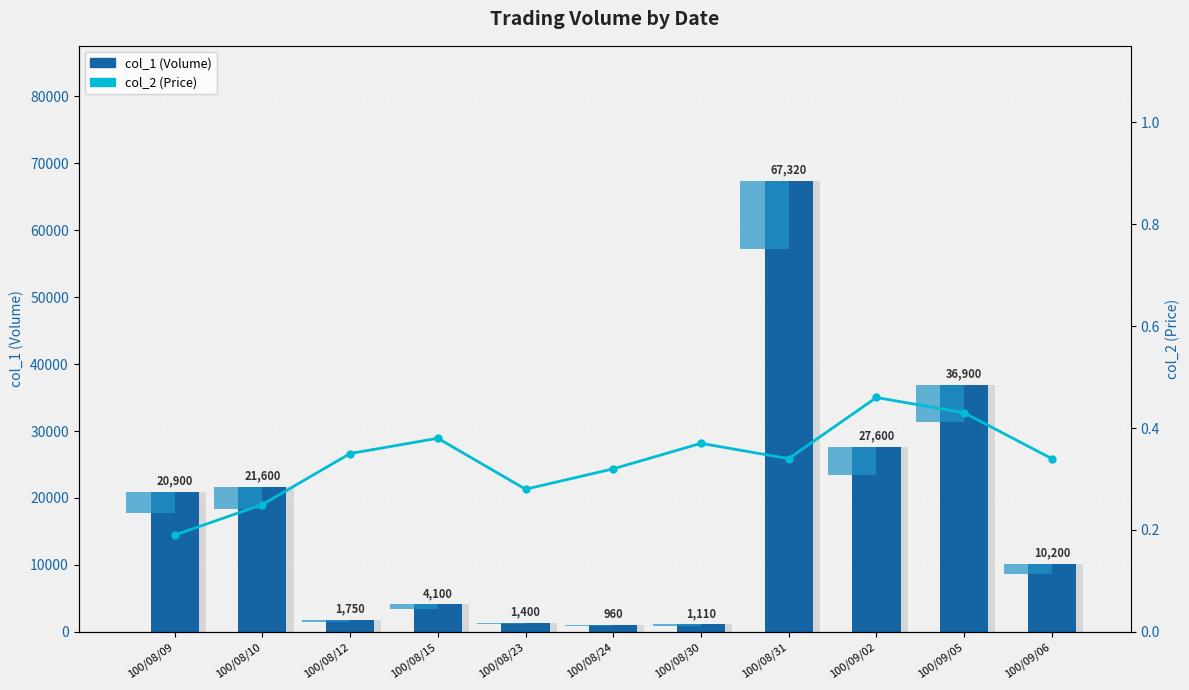

What is the label of the 11th bar from the left?

100/09/06